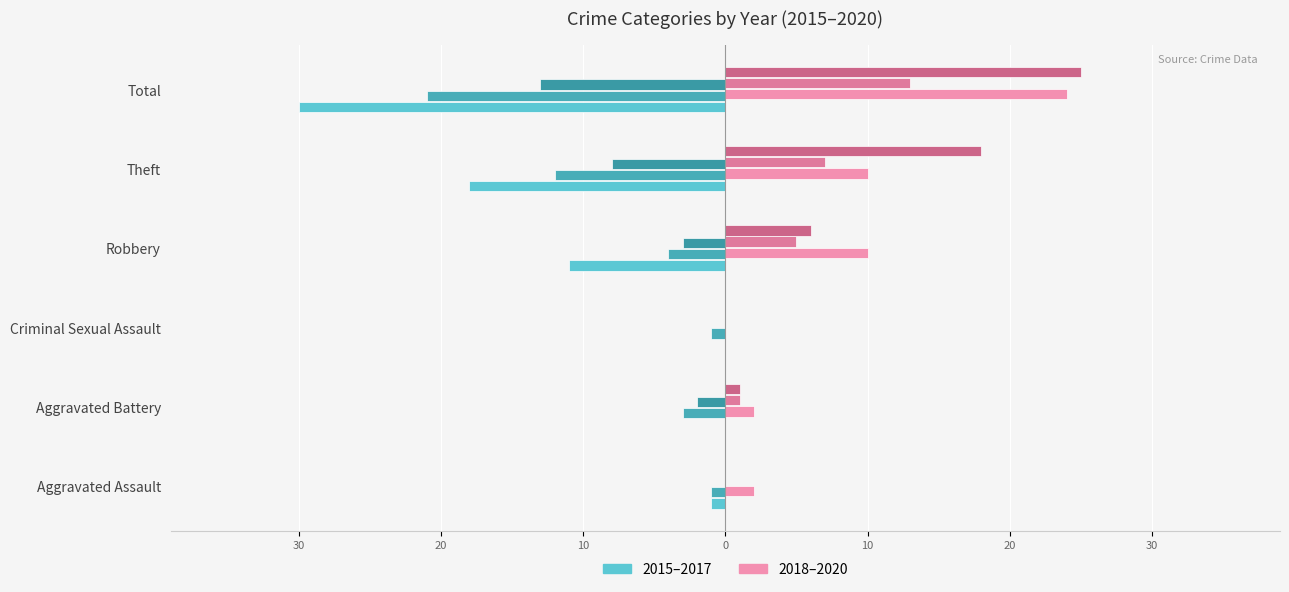

Which category has the highest value in the 2020 series?

Total